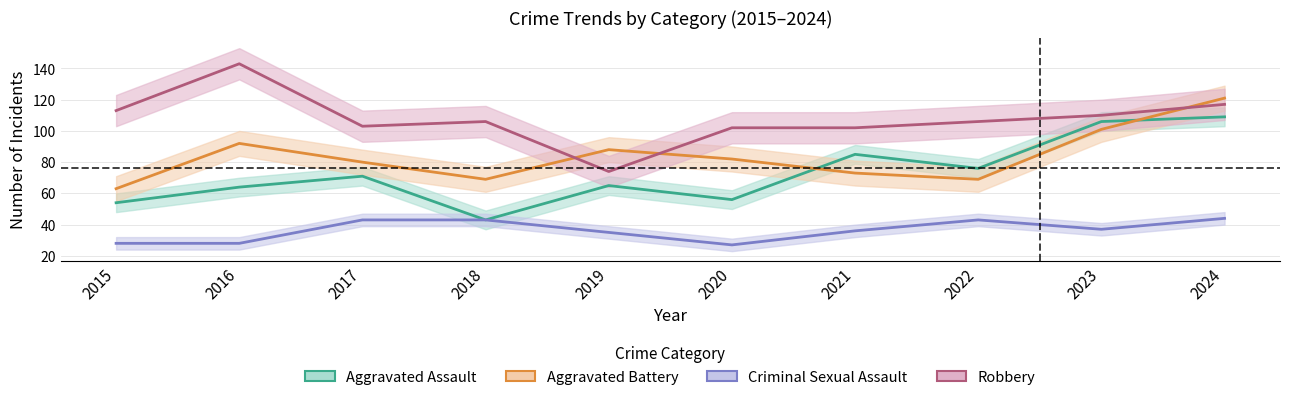

True or false: Robbery and Criminal Sexual Assault intersect in this chart.

False